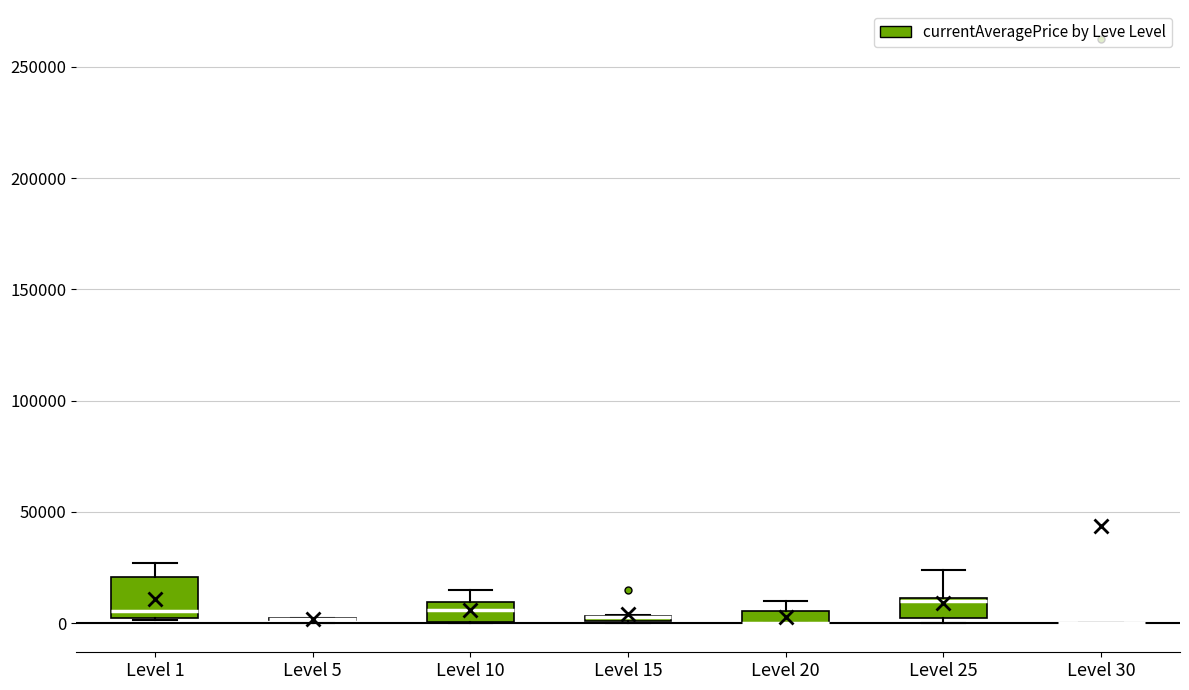

Which box is the tallest, from its lower edge to its upper edge?

Level 1